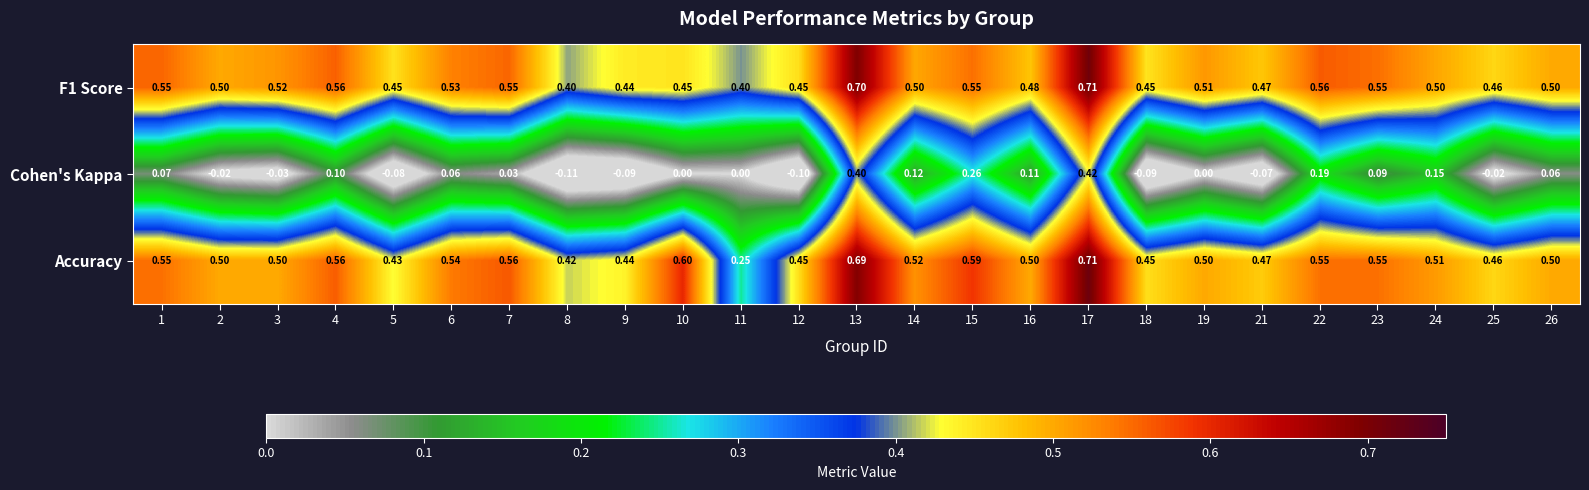

What is the total value across all series at 26?

1.1